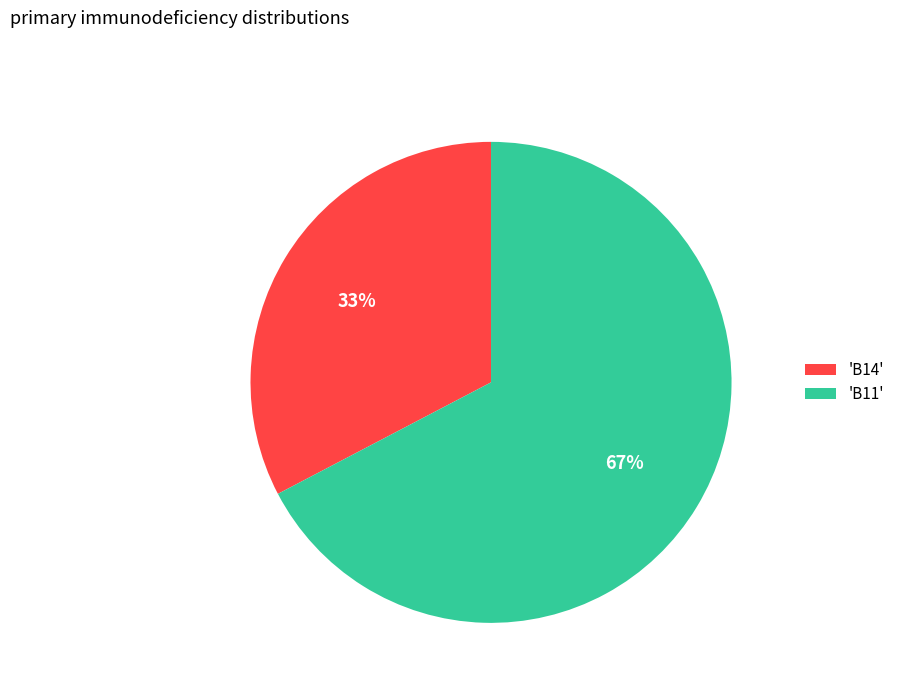

Is there any slice that represents more than half of the pie?

Yes